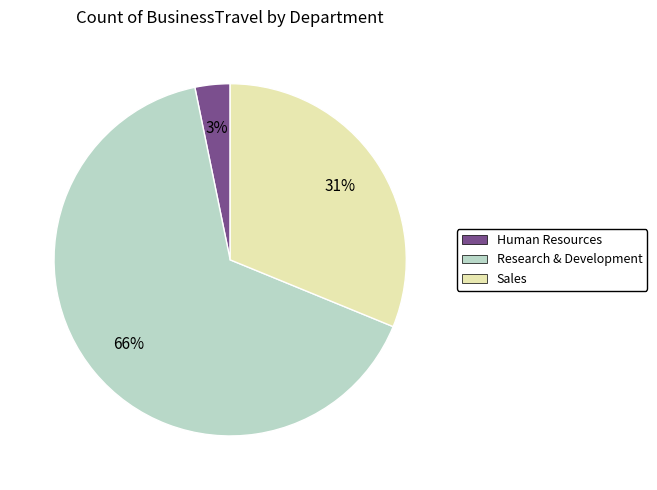

The Human Resources slice represents 14% of the pie. True or false?

False